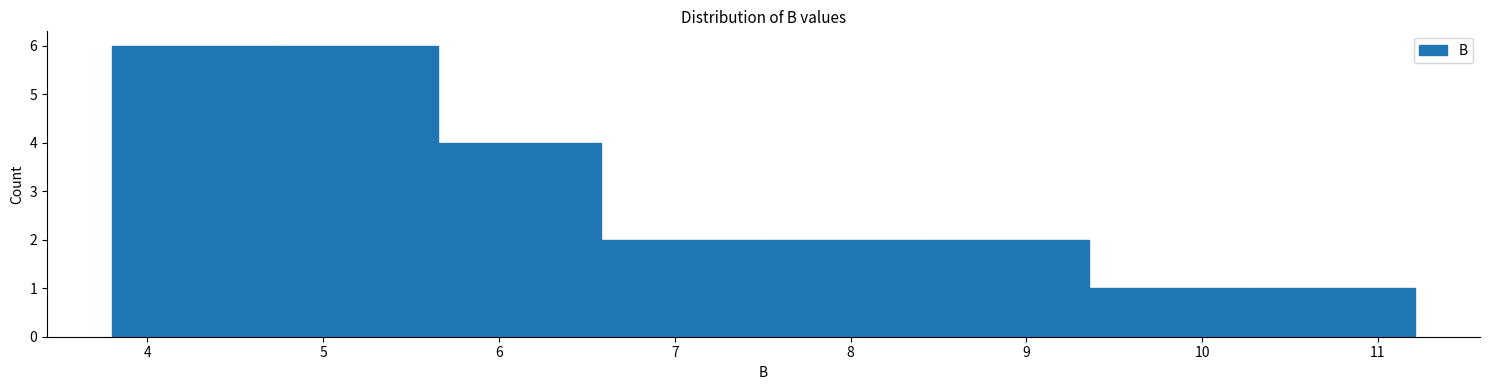

Reading left to right, transcribe this chart: for each bar, give the range it covers on the x-axis and its height. Neither the bar edges nor the heights are printed on the chart, so give them approximately, as read against the axes.

3.8 to 4.7: 6
4.7 to 5.7: 6
5.7 to 6.6: 4
6.6 to 7.5: 2
7.5 to 8.4: 2
8.4 to 9.4: 2
9.4 to 10.3: 1
10.3 to 11.2: 1